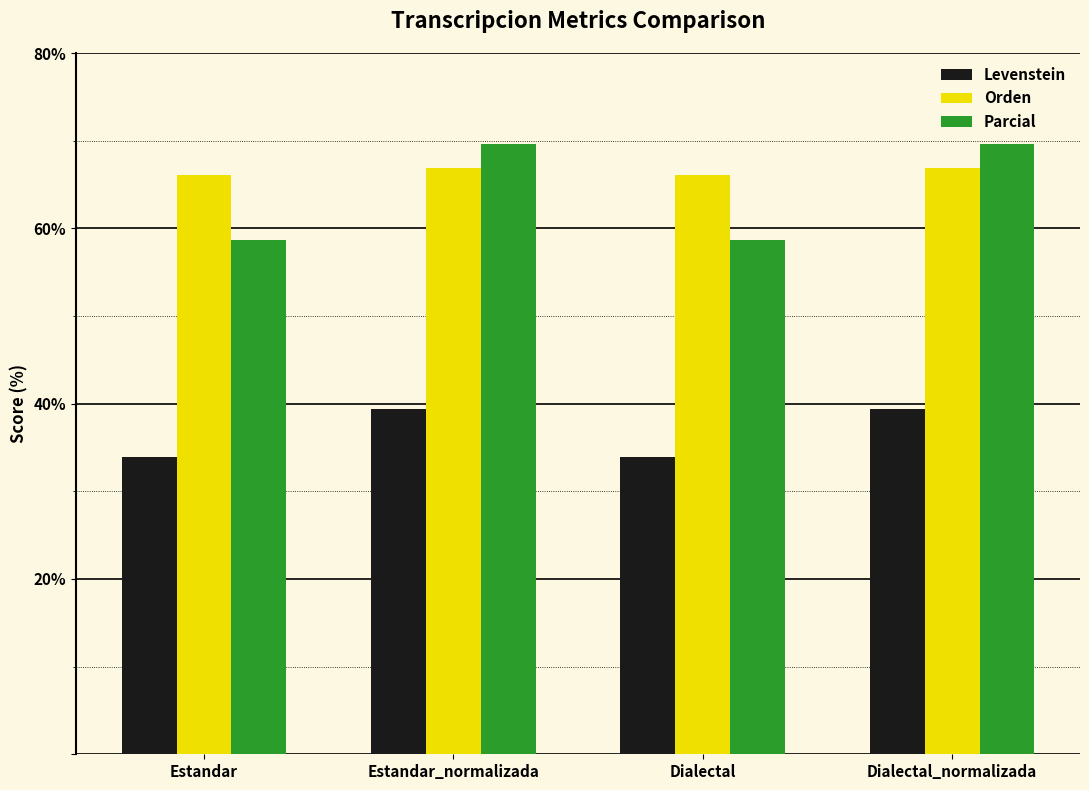

Is it true that Levenstein equals 33.9 at Estandar?

True